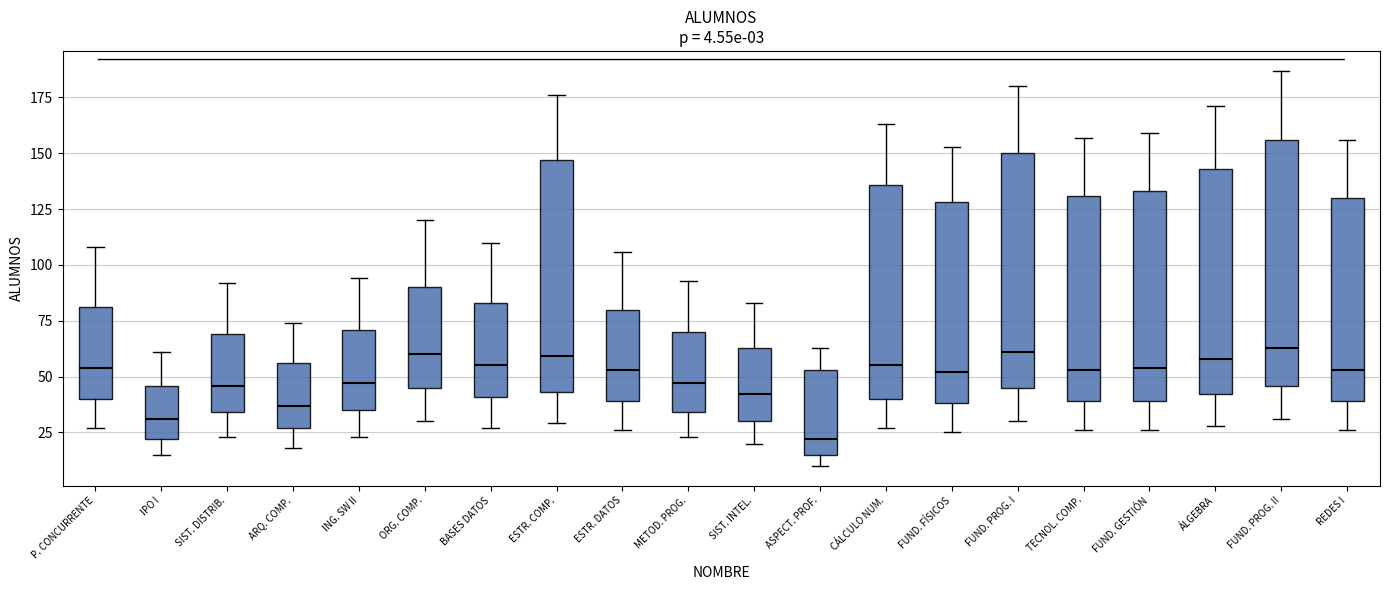

Which box's median line is the lowest?

ASPECT. PROF.